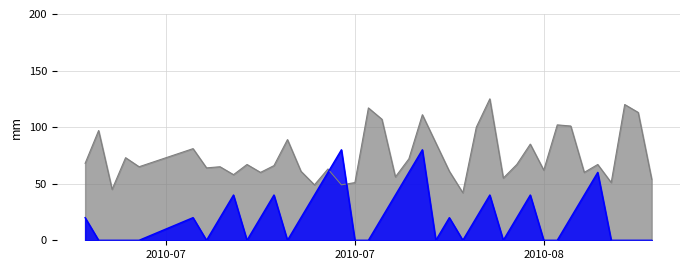

What is the label of the 33rd point from the left?

2010-08-11